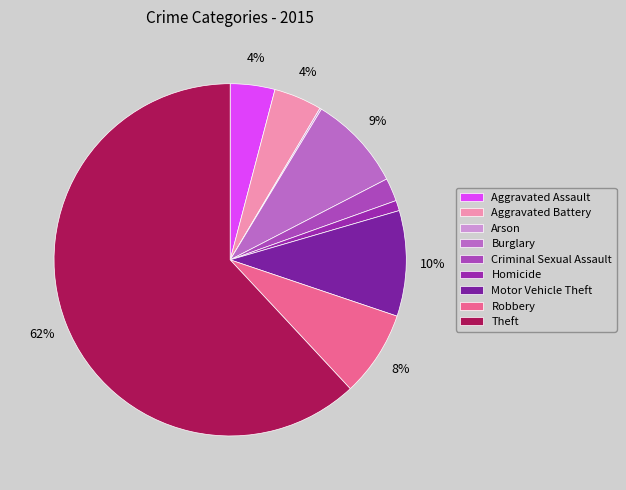

Is it true that Homicide is 11% of the pie?

False